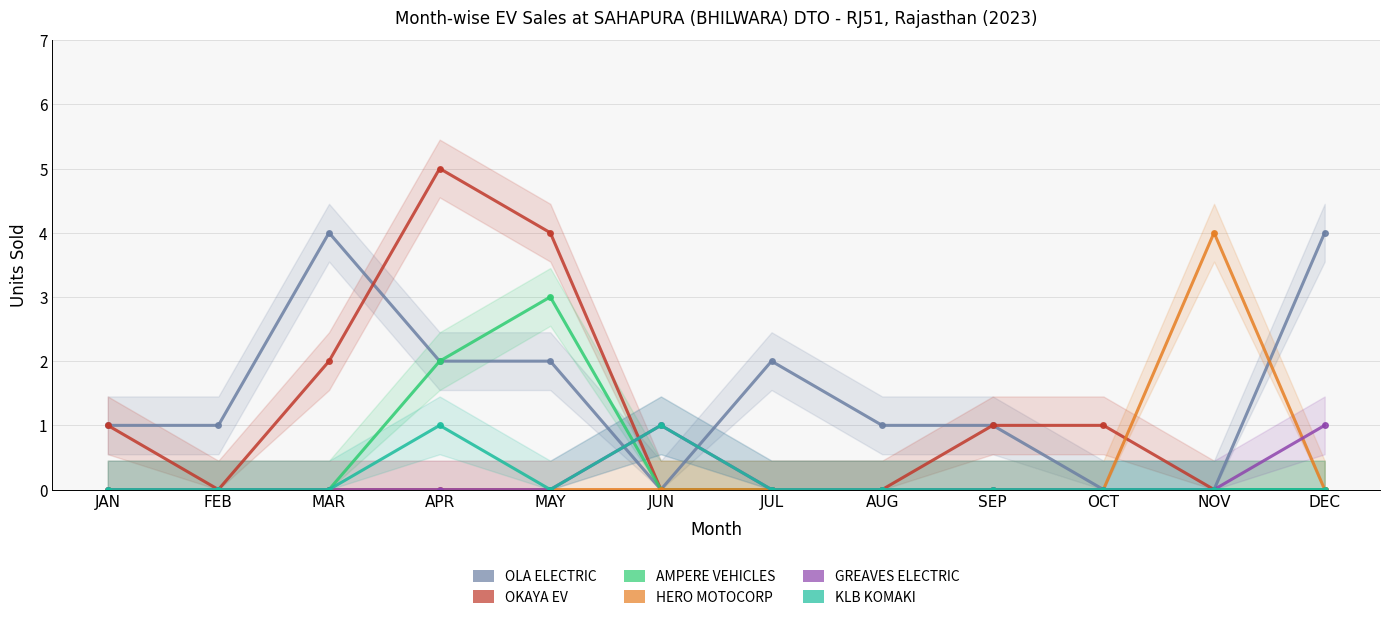

Rank the categories by OKAYA EV value from lowest to highest.

FEB, JUN, JUL, AUG, NOV, DEC, JAN, SEP, OCT, MAR, MAY, APR